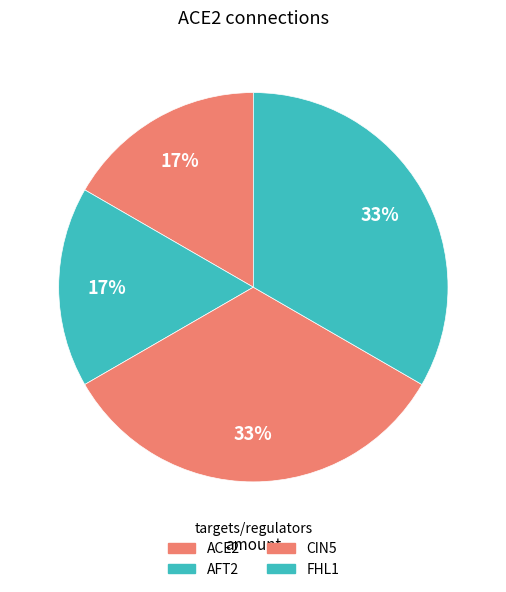

True or false: ACE2 accounts for 91% of the total.

False